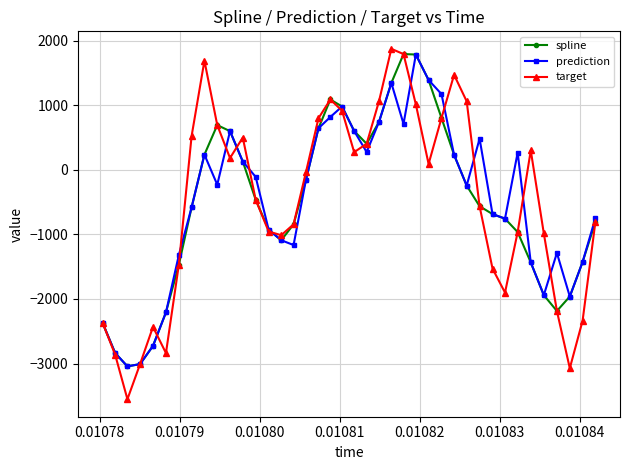

How many lines are shown in the chart?

3